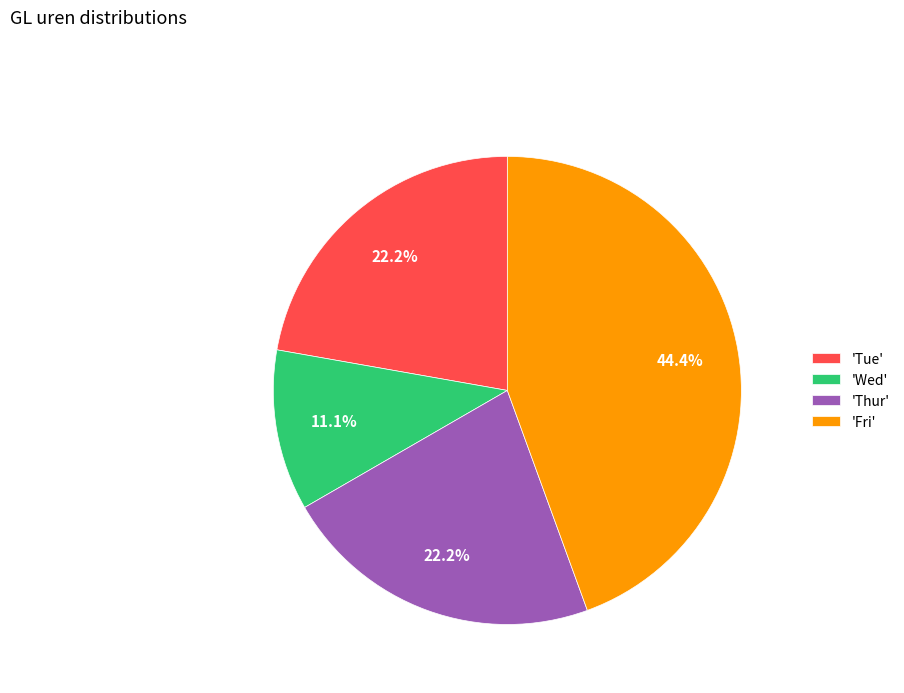

How many slices are in this pie chart?

4